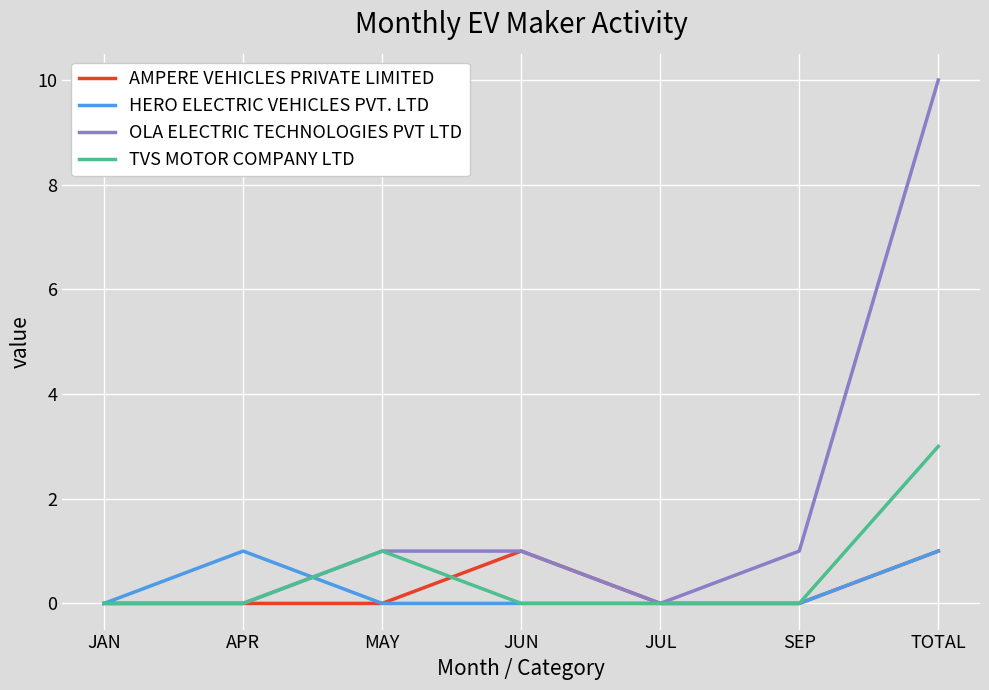

True or false: HERO ELECTRIC VEHICLES PVT. LTD has more than 2 points higher than both neighbors.

False